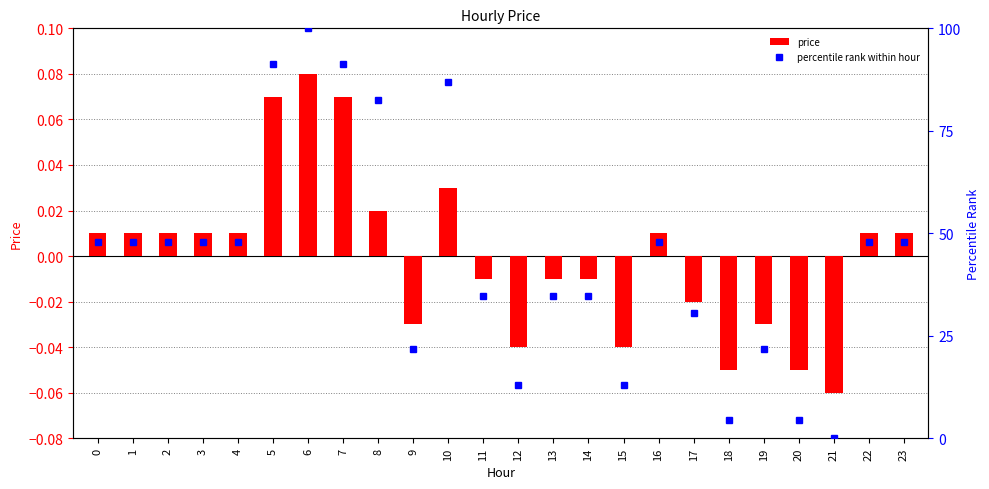

How many data points in percentile rank within hour are above 47?

13